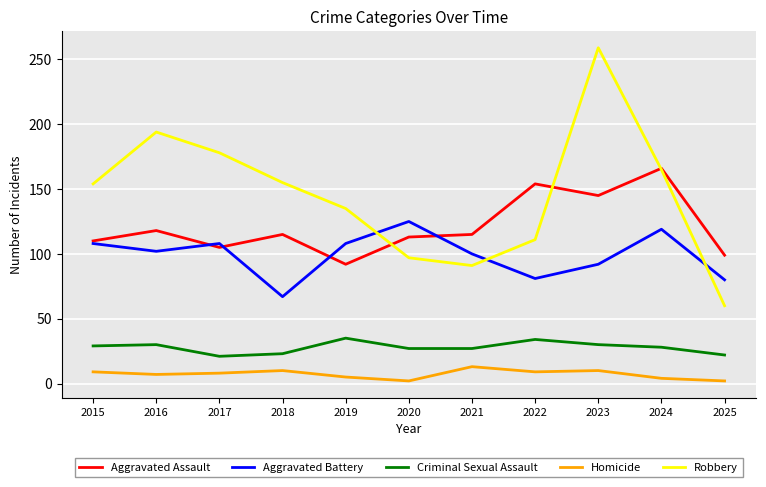

The Criminal Sexual Assault series shows 12 at 2017. True or false?

False